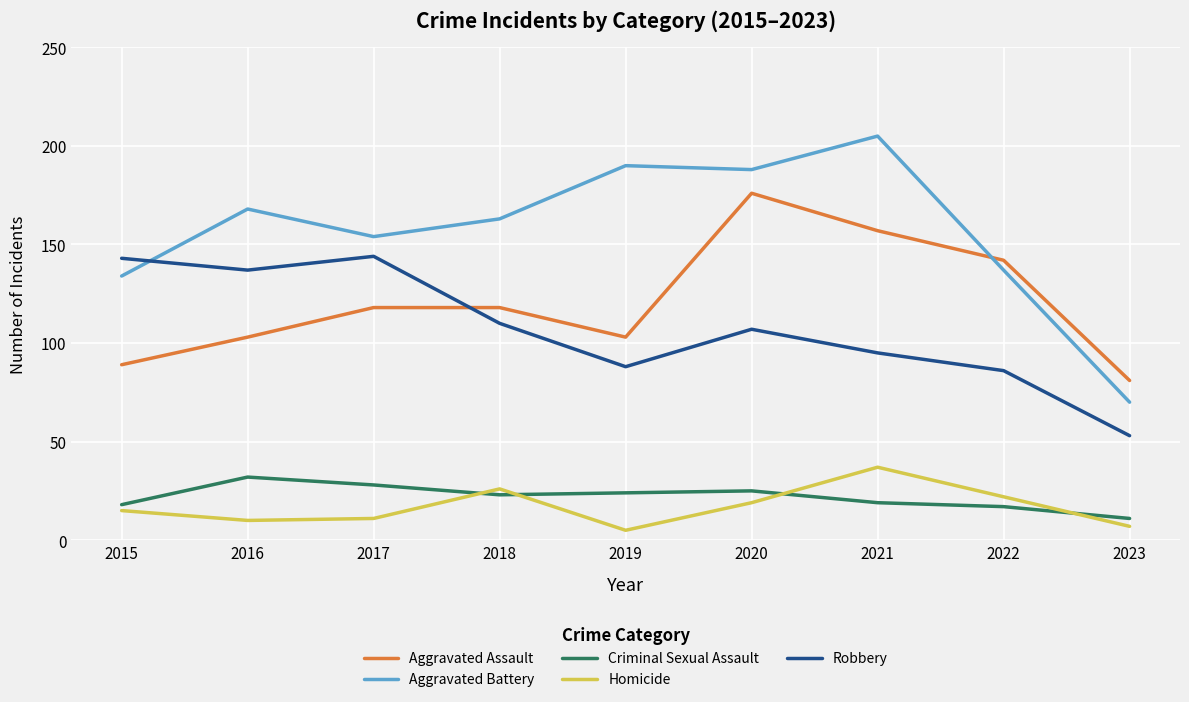

What is the difference between the second highest and second lowest values in the Robbery series?

57